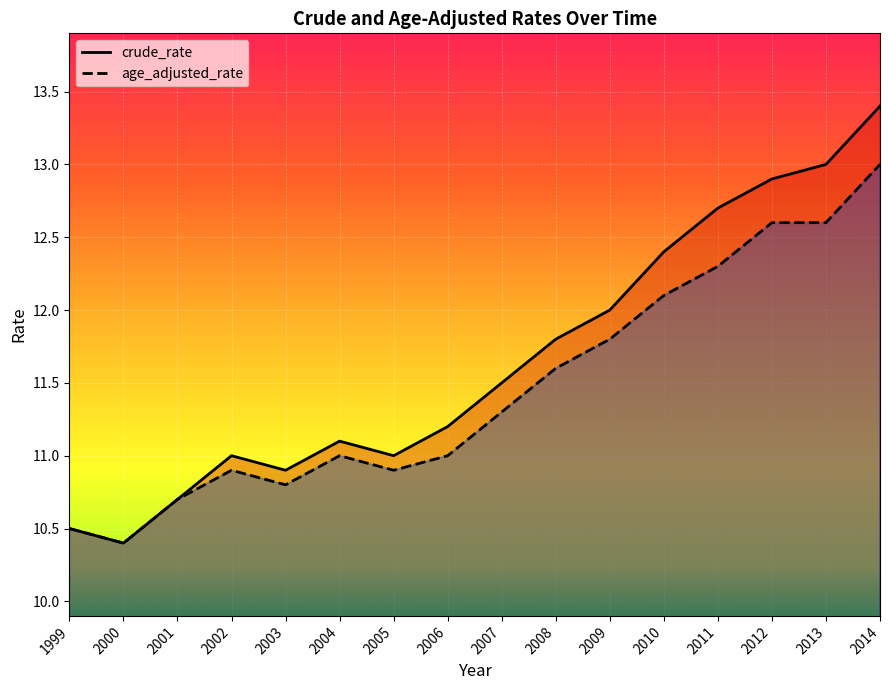

At 2007, list the series in order from largest to smallest.

crude_rate, age_adjusted_rate